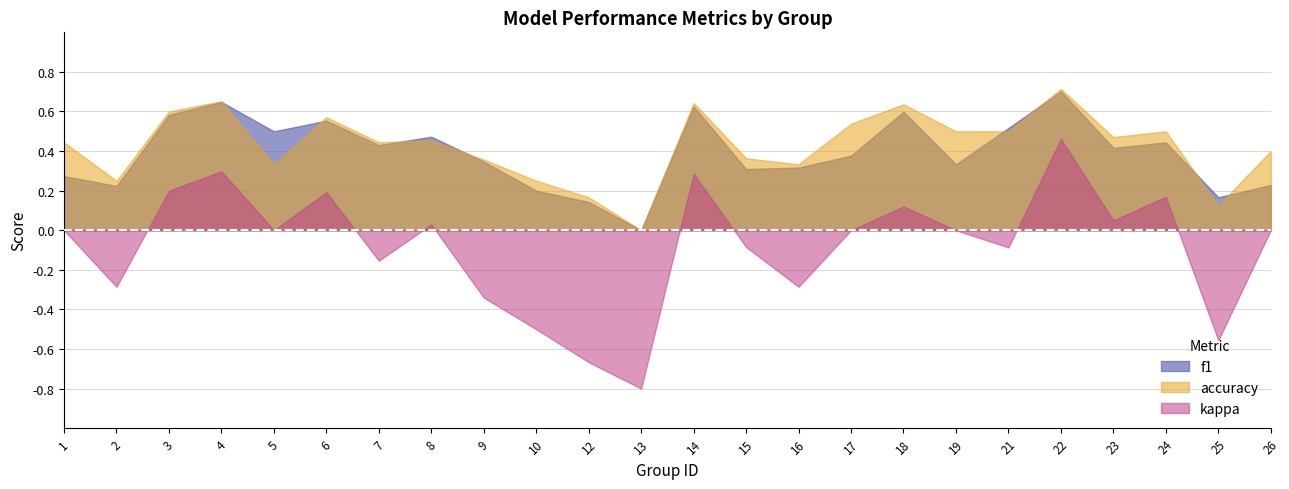

What is the total value across all series at 15?

0.6